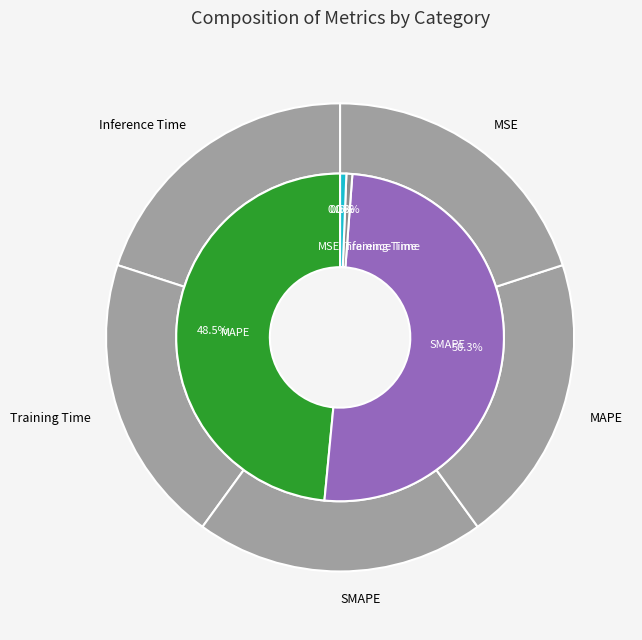

Which slice represents more than half of the pie?

SMAPE